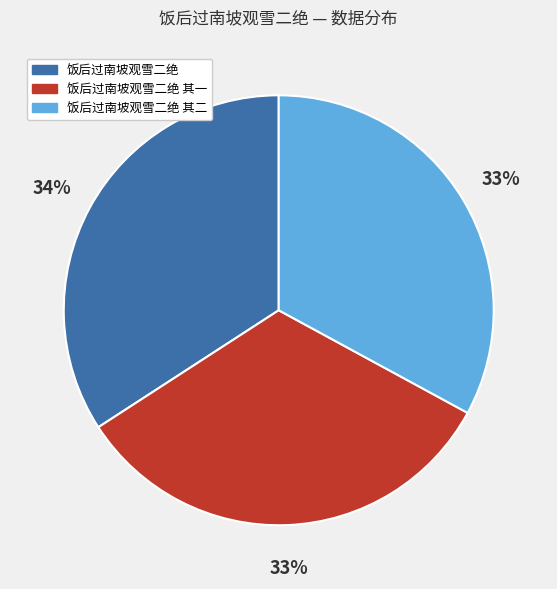

To the nearest percent, what is the difference between the 饭后过南坡观雪二绝 其二 and 饭后过南坡观雪二绝 slice percentages?

1%